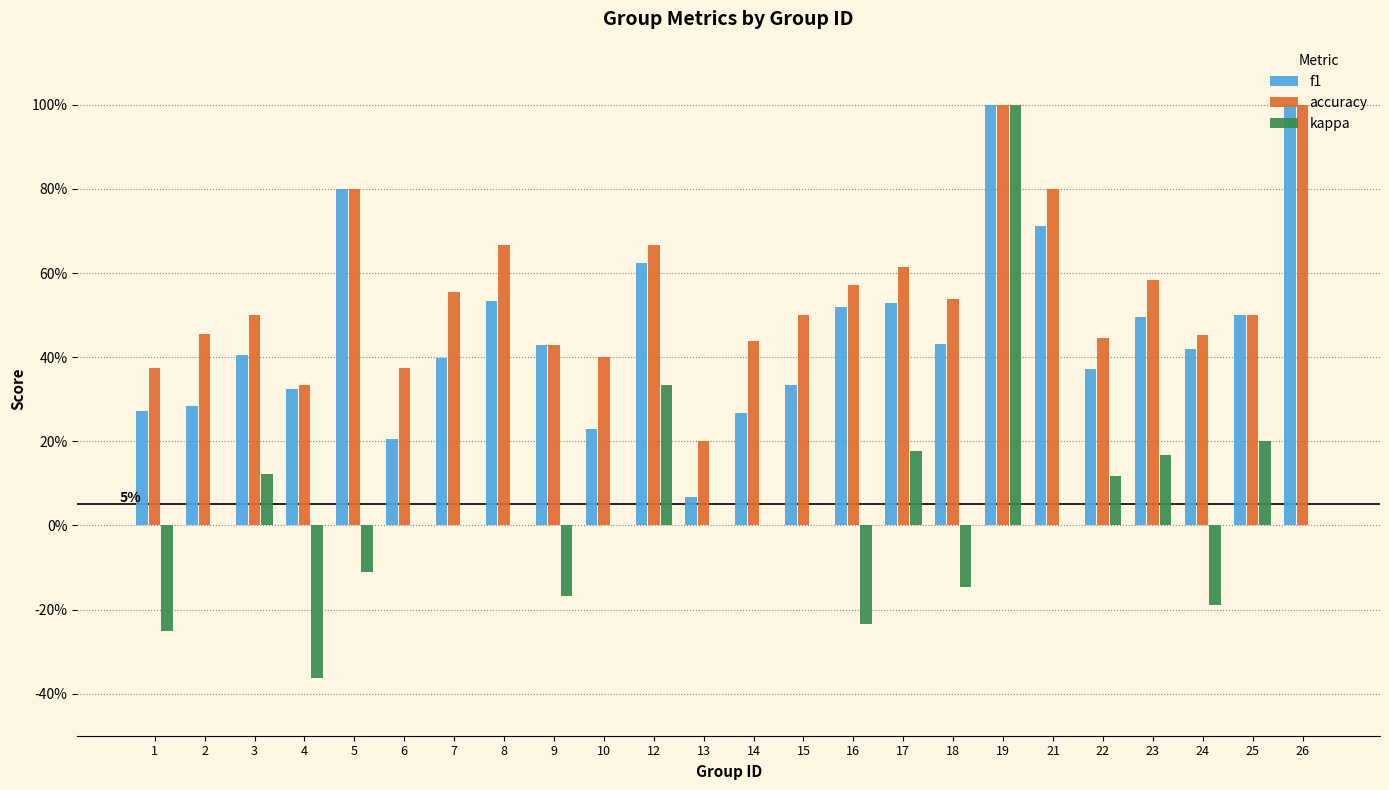

What is the highest value of the f1 series?

1.0